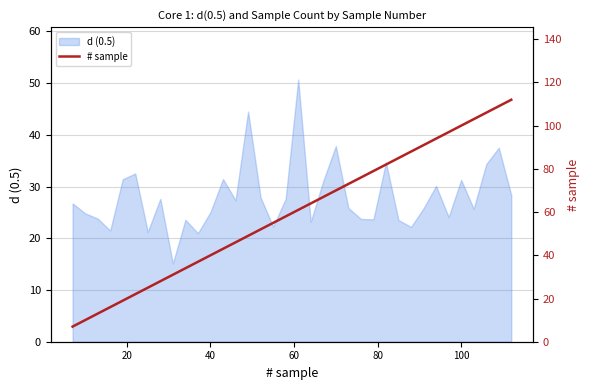

Is it true that d (0.5) equals 51.4 at 100?

False